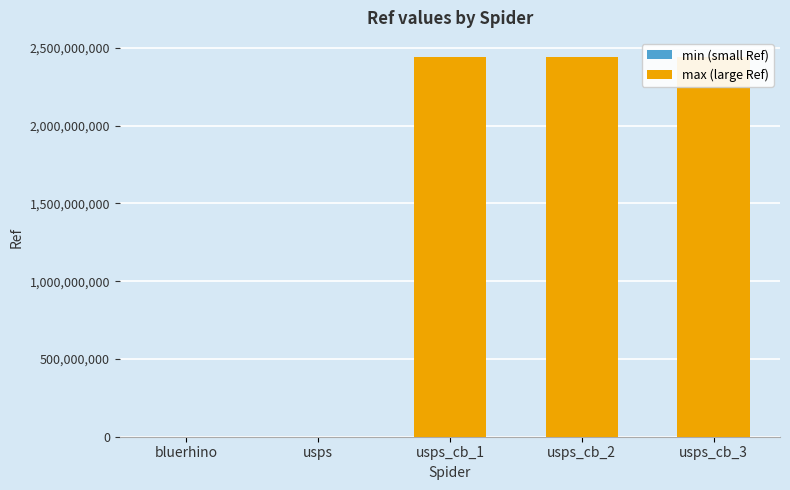

Reading left to right, what are all the values shown in this chart?

bluerhino=193849	usps=1358047	usps_collection_boxes=2442100000	usps_collection_boxes=2442100001	usps_collection_boxes=2442100003